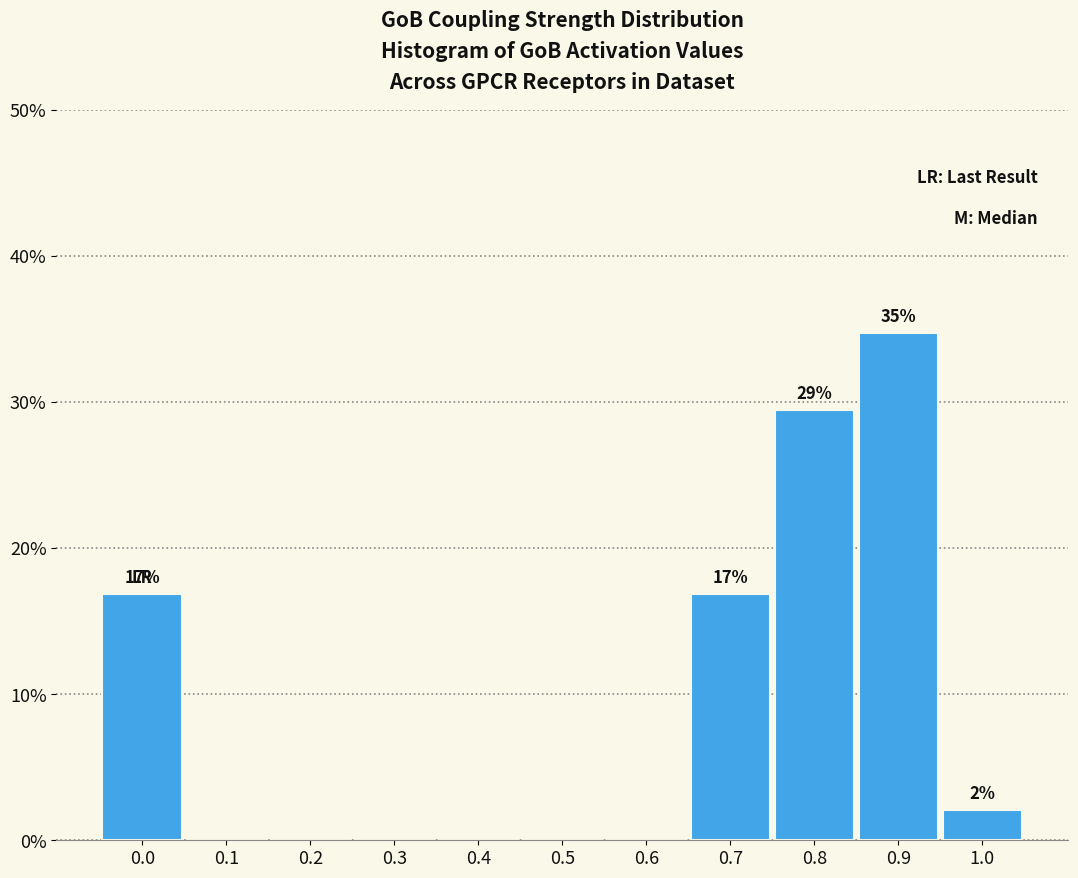

Reading left to right, list all the values displayed in this chart.

0.0=16.8	0.1=0.0	0.2=0.0	0.3=0.0	0.4=0.0	0.5=0.0	0.6=0.0	0.7=16.8	0.8=29.5	0.9=34.7	1.0=2.1